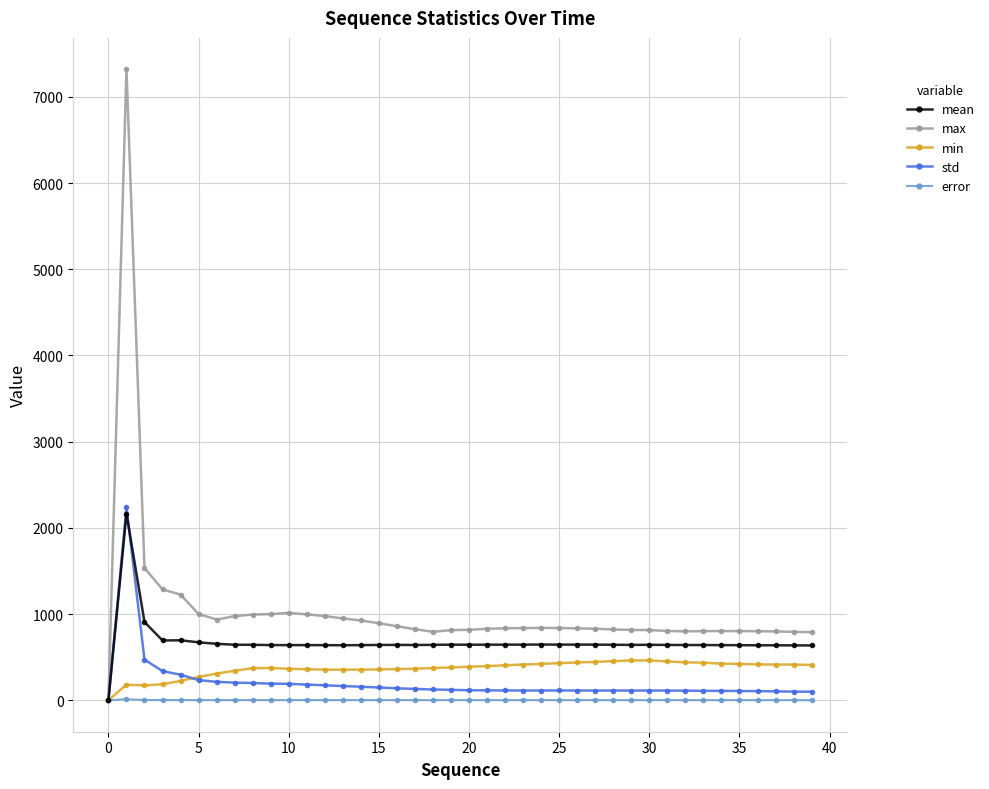

What is the highest value of the mean series?

2165.8